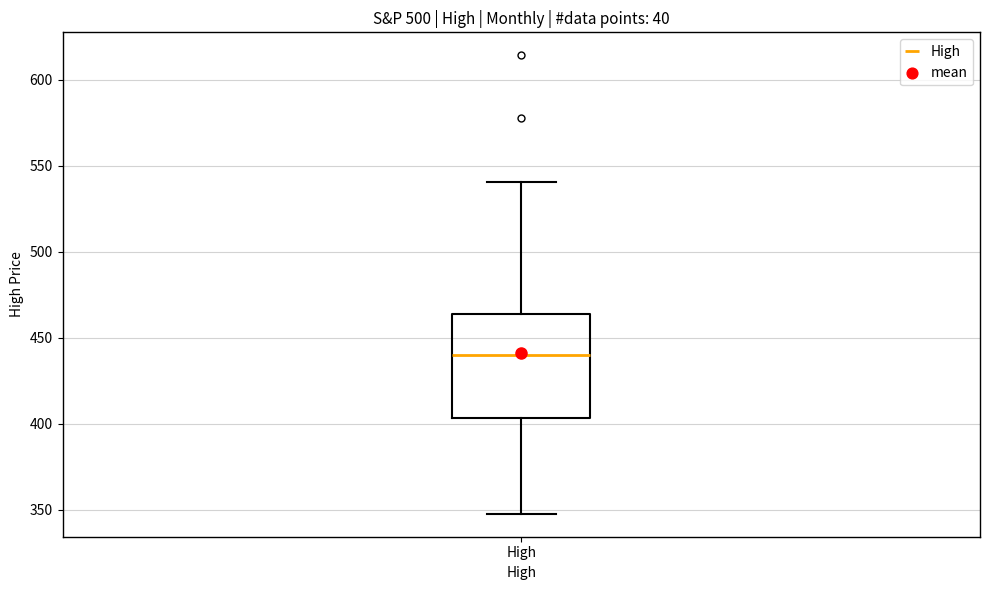

Where is the upper edge of the box for High on the y-axis? The values are not printed on the chart, so give them approximately, as read against the axis.

465